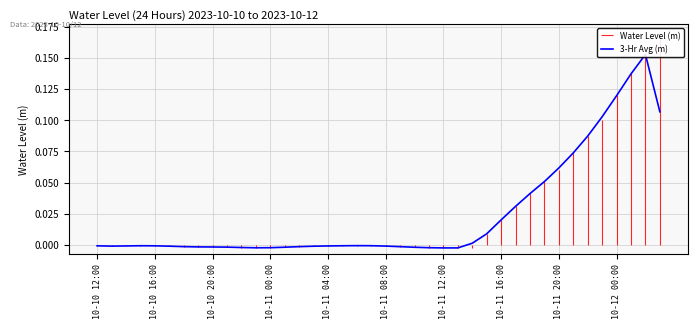

How many values are below 0?

26